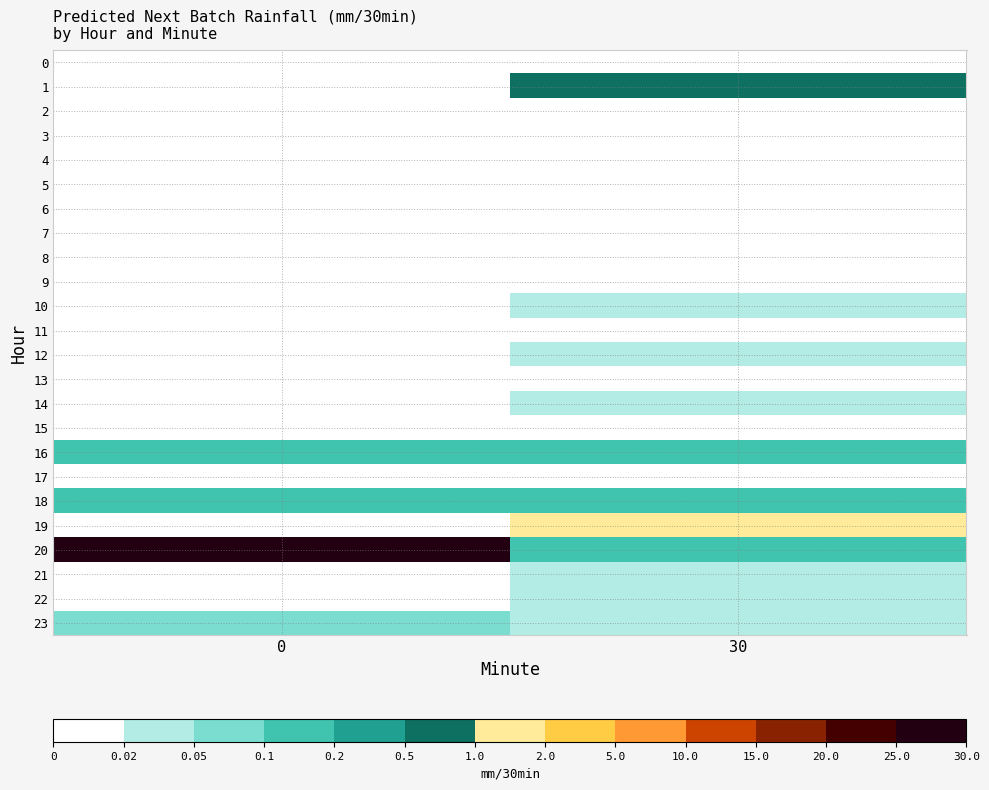

List the series in order of their peak value, lowest first.

row_7, row_2, row_3, row_4, row_5, row_6, row_8, row_11, row_13, row_15, row_17, row_0, row_9, row_10, row_12, row_14, row_21, row_22, row_23, row_18, row_16, row_1, row_19, row_20